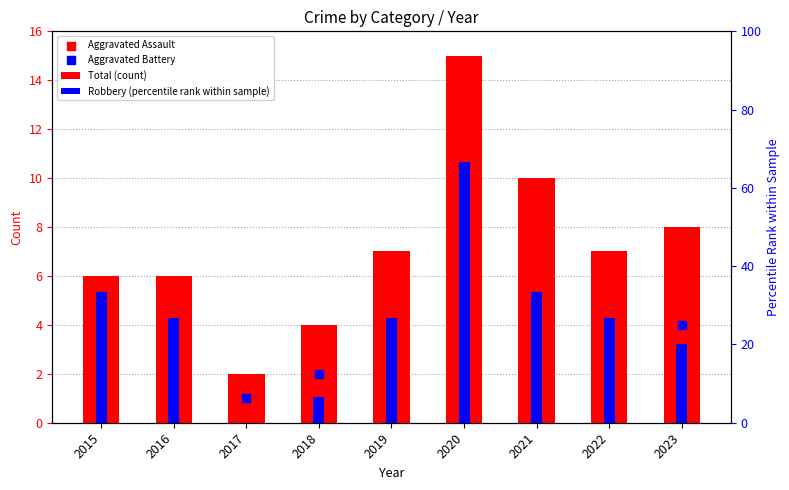

At how many categories does at least one series exceed 52?

1